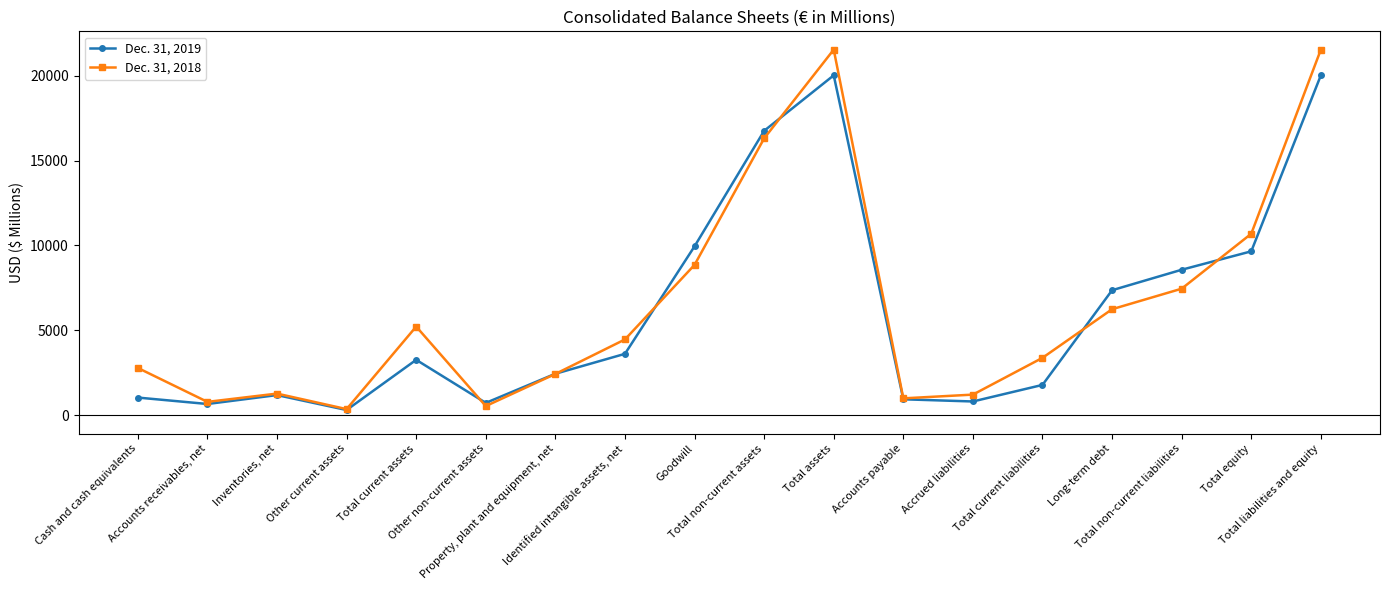

Is this an area chart (filled region under the line)?

No